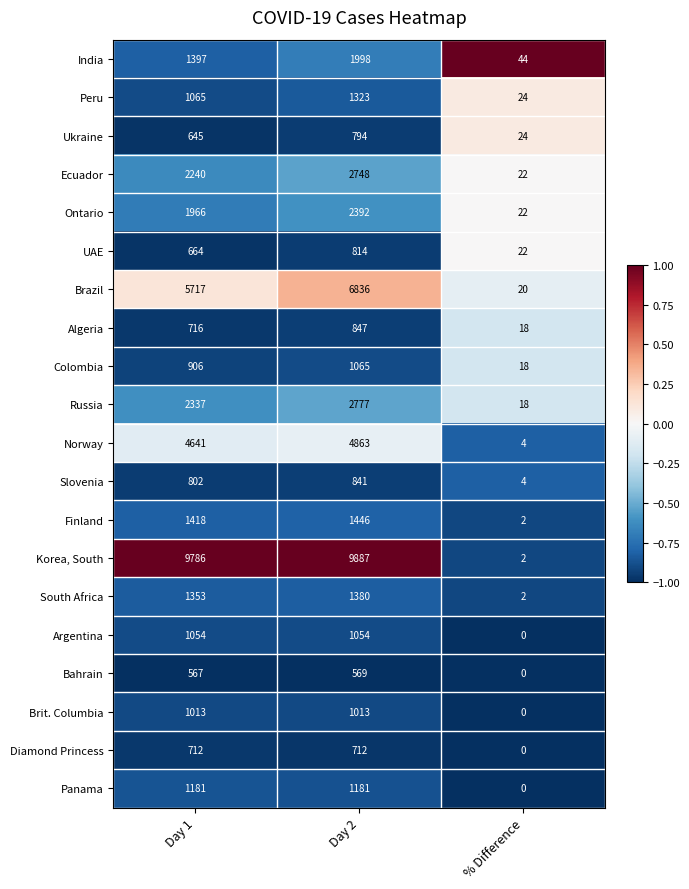

What is the average value of the Bahrain series?

379